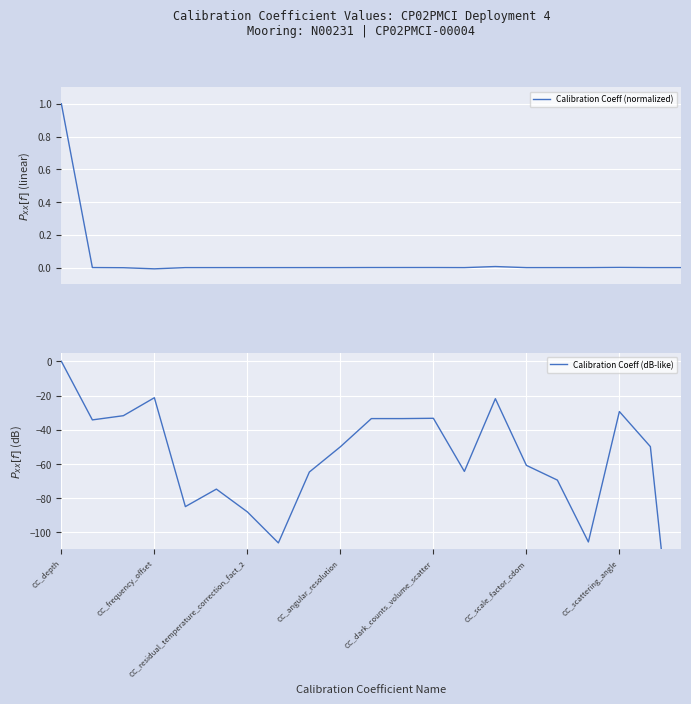

What position from the left is 14?

15